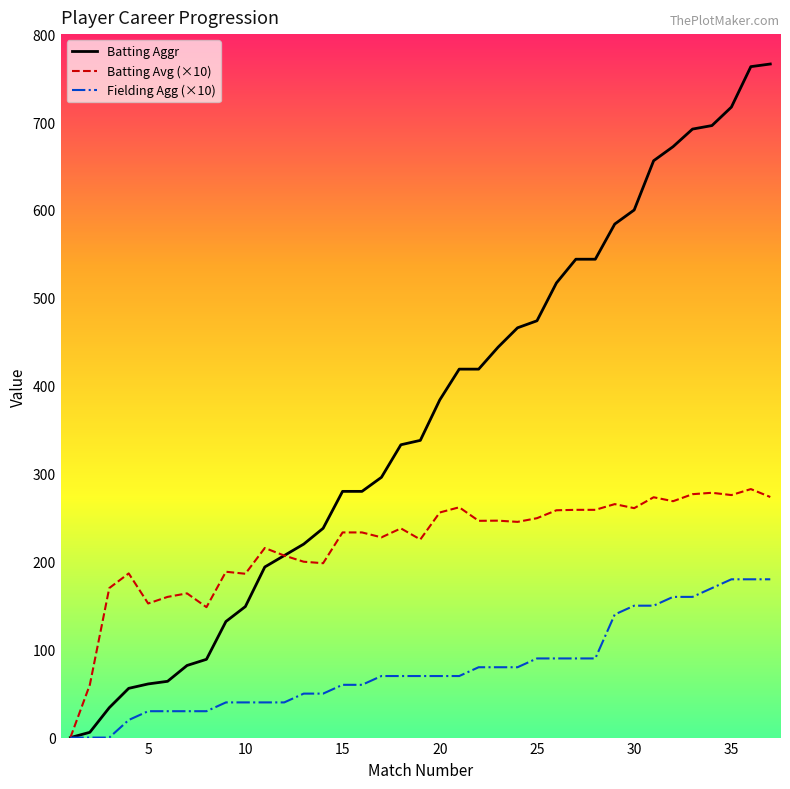

Which series has the widest spread of values?

Batting Aggr